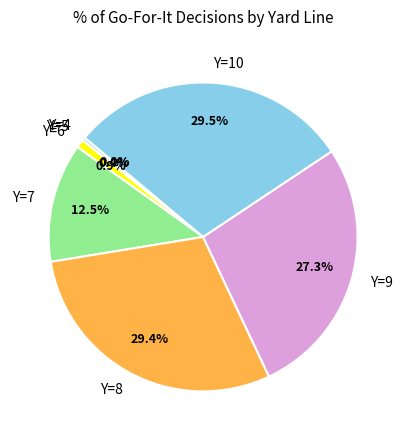

Does Y=6 account for over 50% of the chart?

No